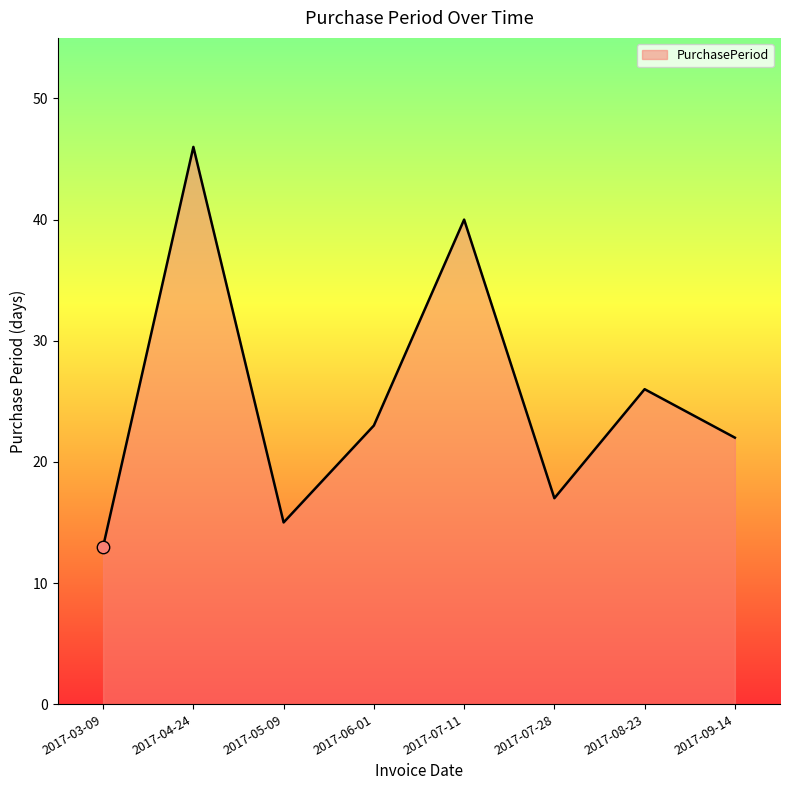

Which has a higher value, 2017-04-24 or 2017-09-14?

2017-04-24